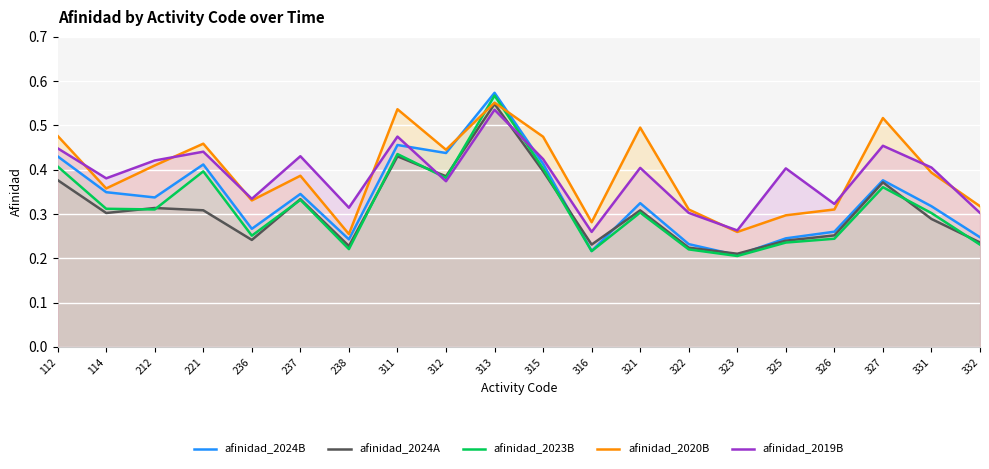

At which label is afinidad_2023B closest to 0?

323